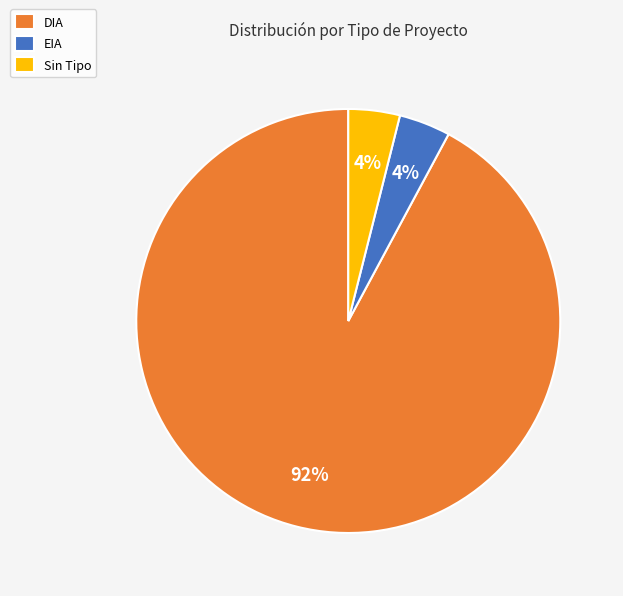

Between DIA and EIA, which is larger?

DIA